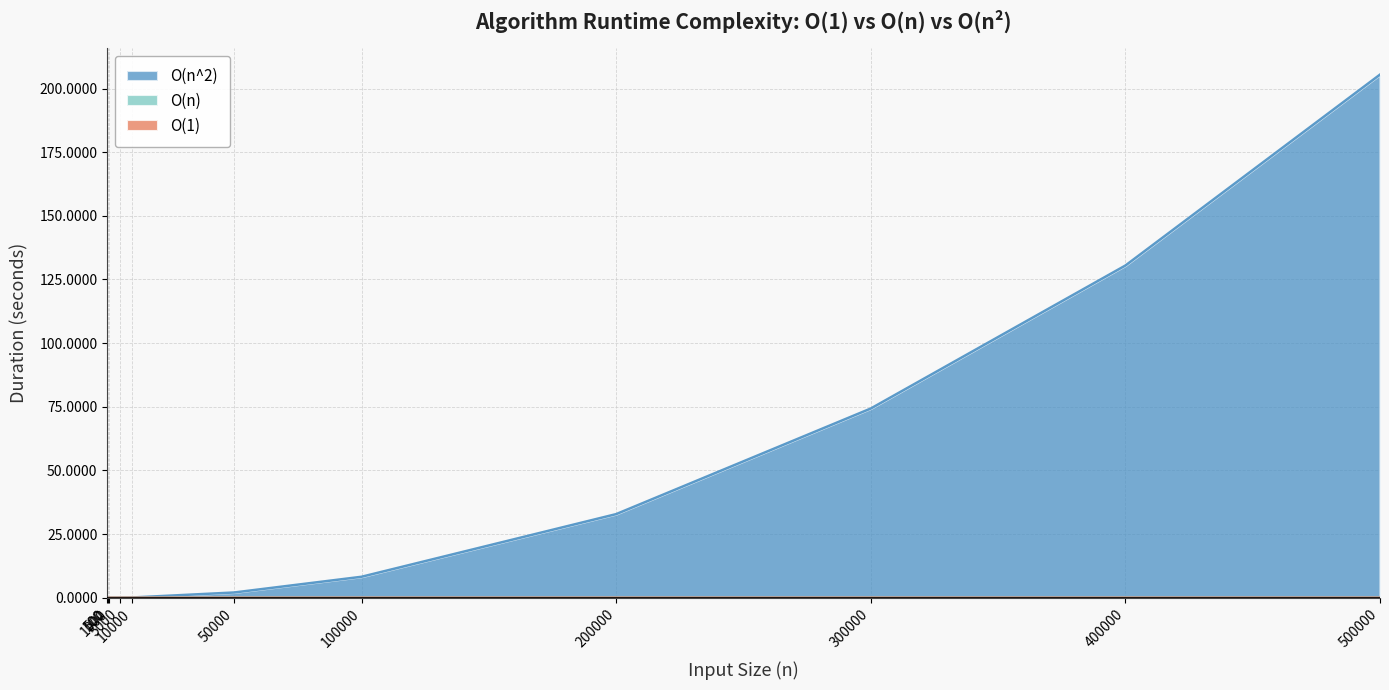

How many values in the O(n^2) series exceed 2?

6